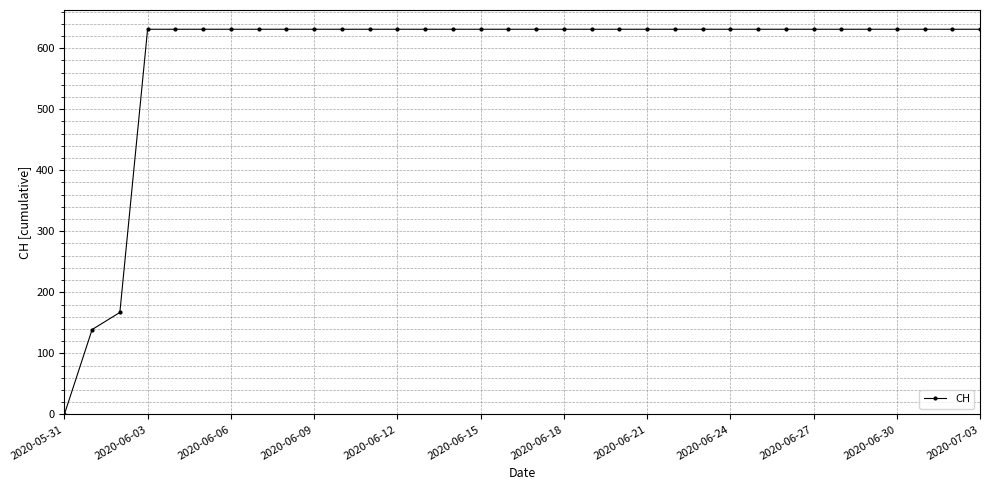

What is the value of the 32nd point from the left?

631